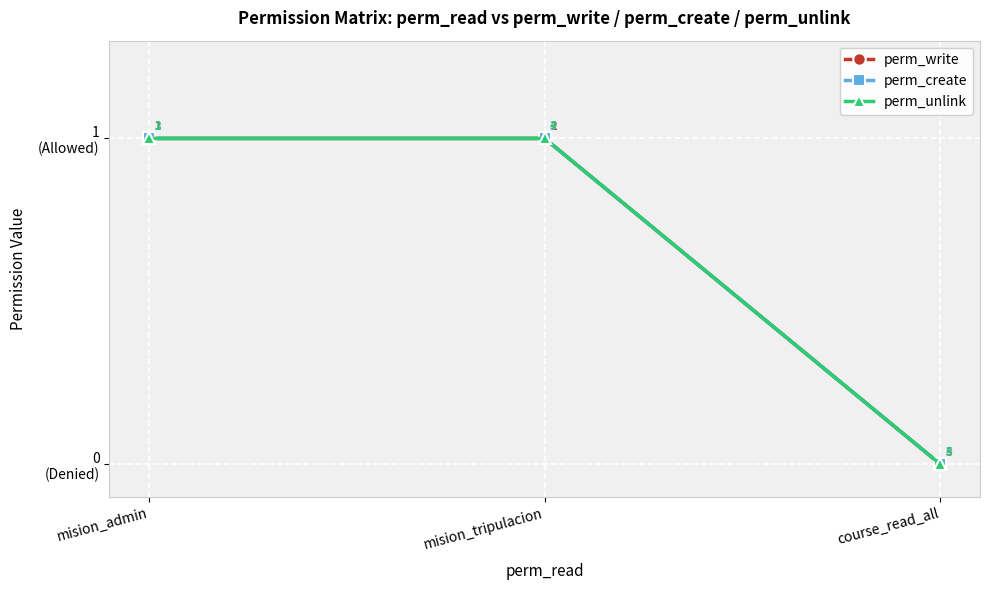

What is the average value of the perm_unlink series?

1